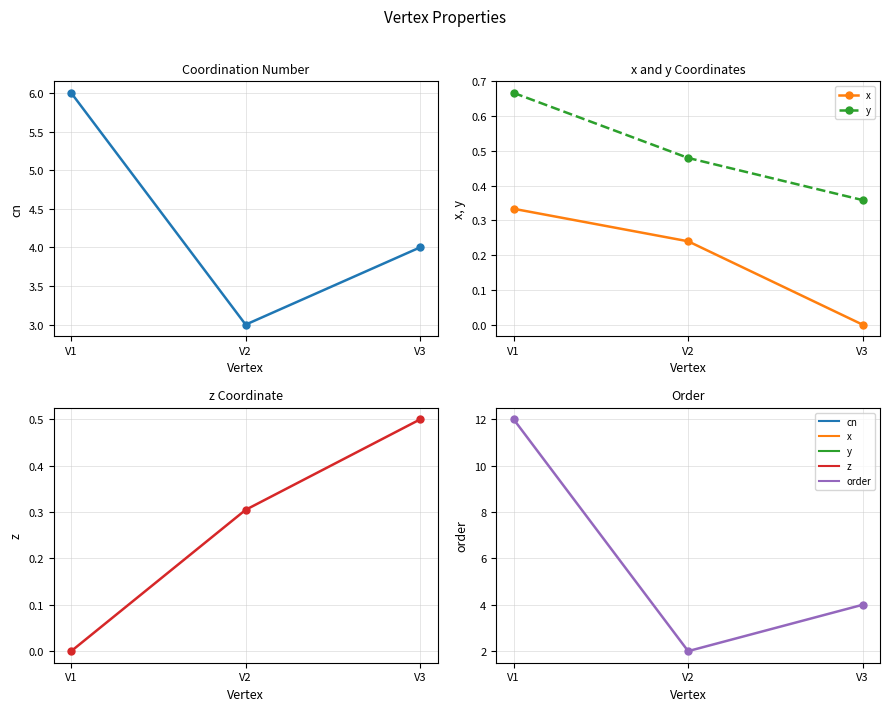

What is the difference between the highest and lowest values at V2?

2.8